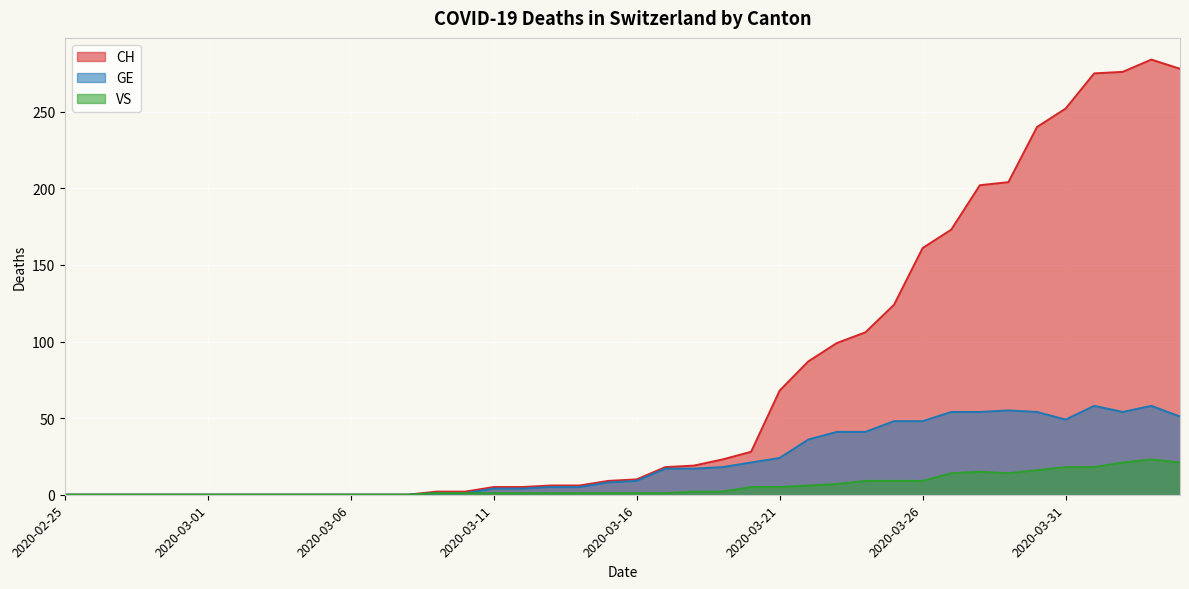

Read the VS value at 2020-03-30.

16